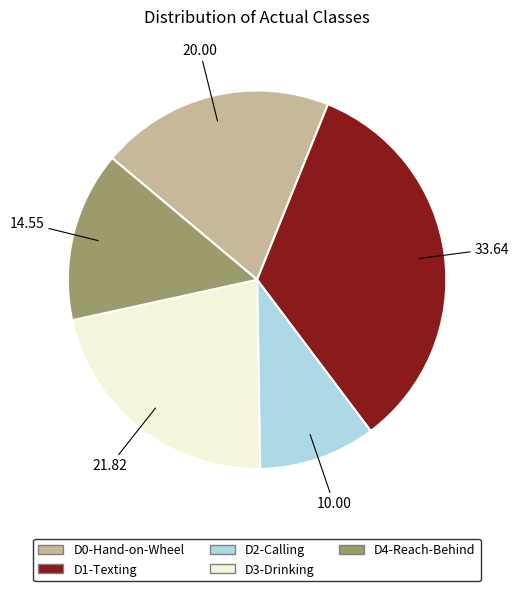

Which has a higher value, D4-Reach-Behind or D3-Drinking?

D3-Drinking